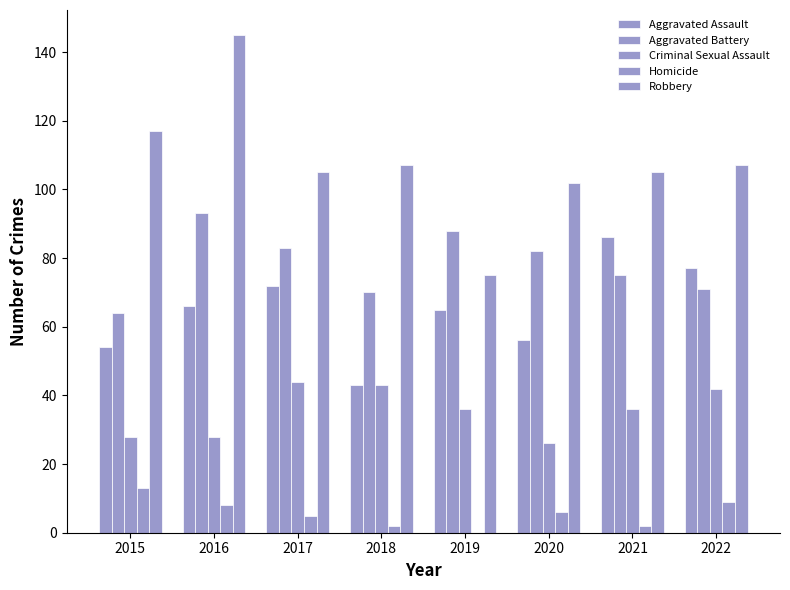

At which category is the sum across all series the highest?

2016